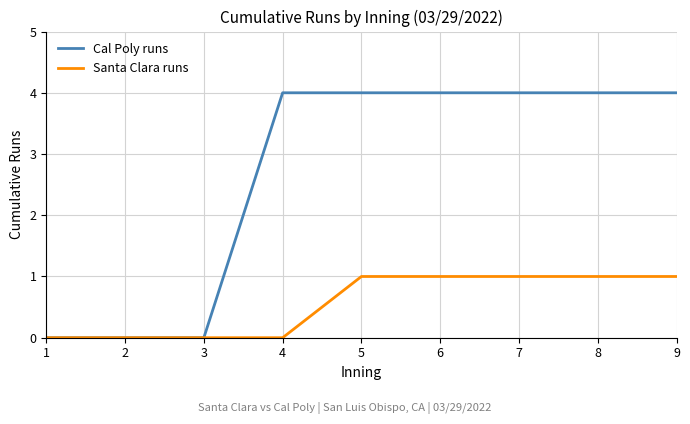

What is the approximate value of Cal Poly runs at 5?

4